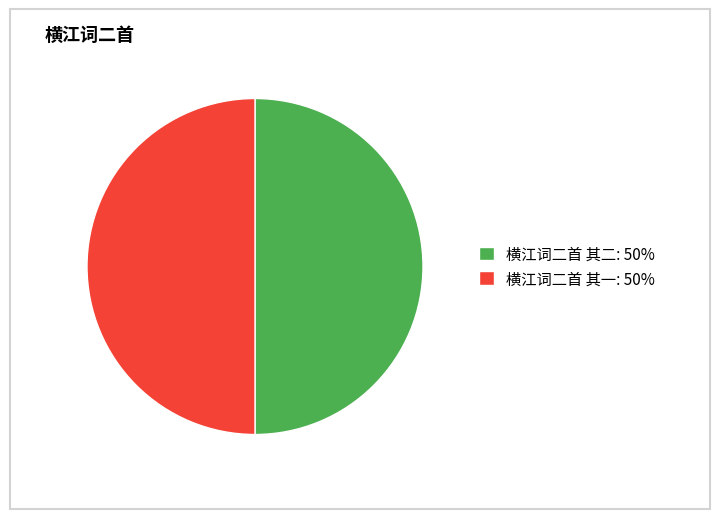

Is the sum of 横江词二首 其二: 50% and 横江词二首 其一: 50% greater than half?

Yes